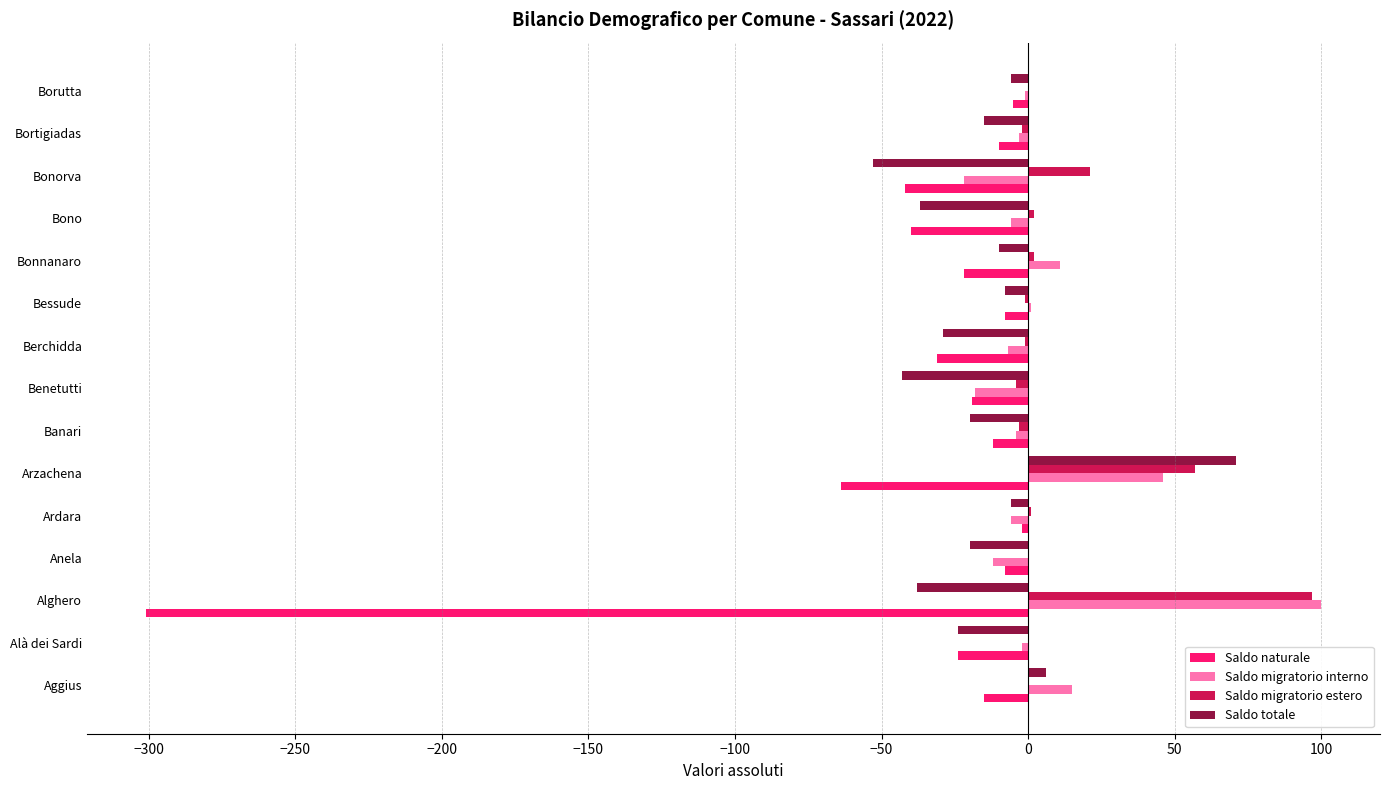

Which label corresponds to the largest value in the chart?

Alghero